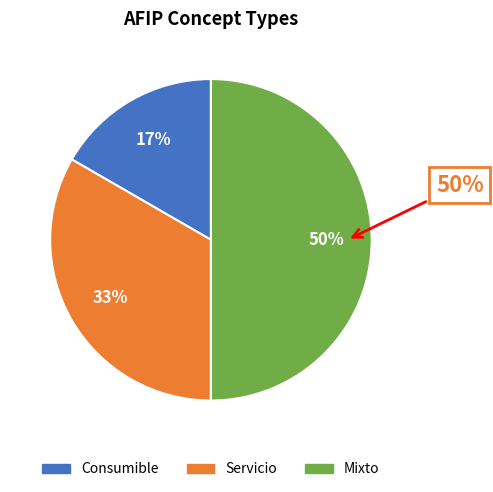

Count the number of slices in the pie.

3